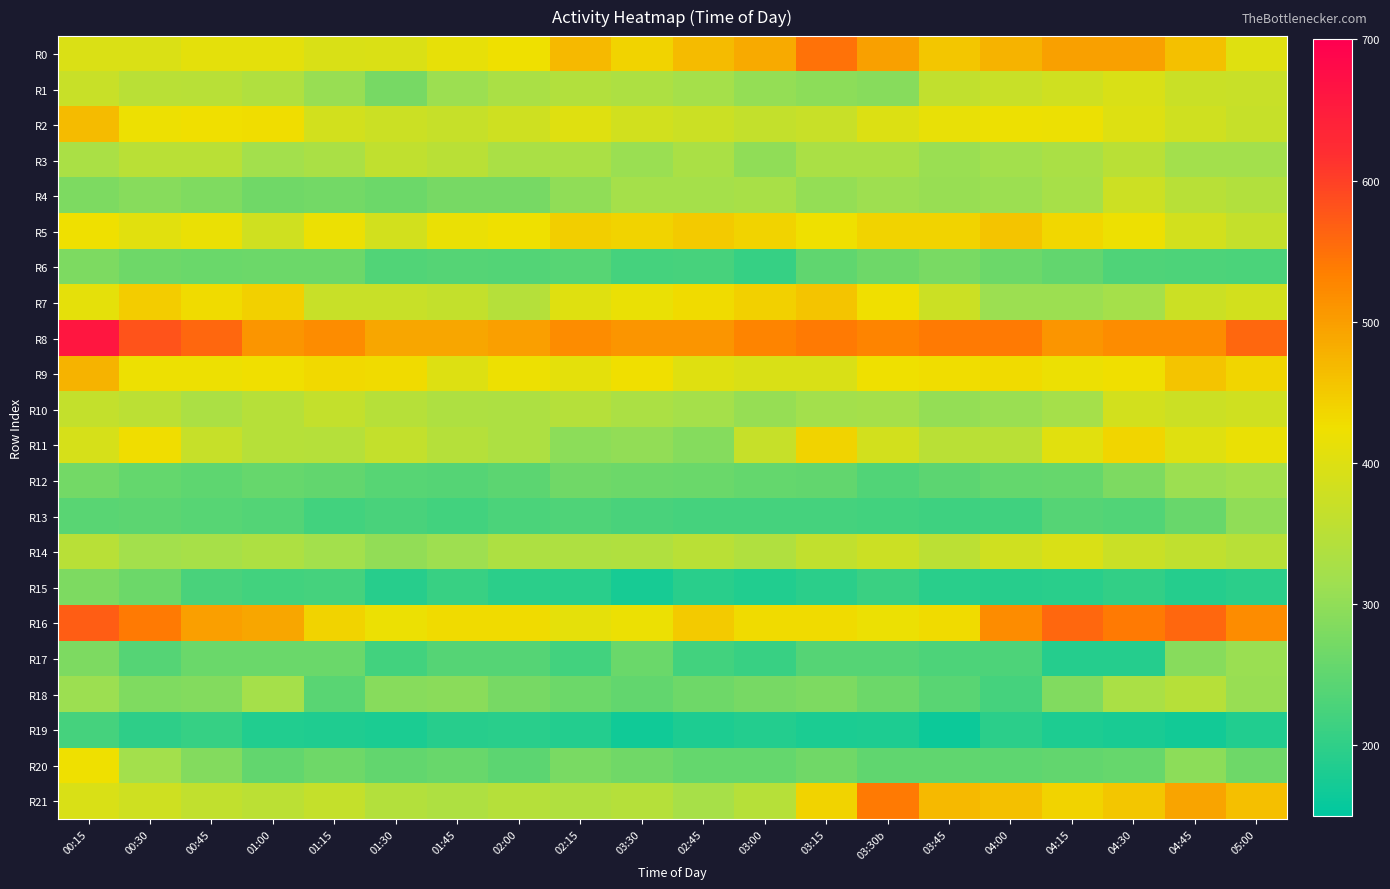

Reading right to left, list all the values displayed in this chart.

R0: 05:00=403	04:45=461	04:30=498	04:15=496	04:00=475	03:45=454	03:30b=496	03:15=549	03:00=487	02:45=467	03:30=439	02:15=469	02:00=423	01:45=414	01:30=397	01:15=393	01:00=409	00:45=409	00:30=395	00:15=396
R1: 05:00=370	04:45=373	04:30=394	04:15=382	04:00=371	03:45=361	03:30b=290	03:15=296	03:00=304	02:45=323	03:30=334	02:15=340	02:00=329	01:45=312	01:30=273	01:15=308	01:00=339	00:45=348	00:30=351	00:15=370
R2: 05:00=367	04:45=381	04:30=401	04:15=419	04:00=421	03:45=416	03:30b=399	03:15=370	03:00=364	02:45=374	03:30=384	02:15=403	02:00=379	01:45=367	01:30=375	01:15=386	01:00=428	00:45=427	00:30=421	00:15=467
R3: 05:00=320	04:45=320	04:30=350	04:15=330	04:00=320	03:45=310	03:30b=330	03:15=330	03:00=300	02:45=330	03:30=310	02:15=330	02:00=330	01:45=350	01:30=360	01:15=330	01:00=320	00:45=350	00:30=350	00:15=330
R4: 05:00=341	04:45=349	04:30=376	04:15=325	04:00=312	03:45=307	03:30b=314	03:15=303	03:00=327	02:45=324	03:30=323	02:15=299	02:00=274	01:45=274	01:30=262	01:15=270	01:00=268	00:45=283	00:30=290	00:15=281
R5: 05:00=366	04:45=385	04:30=421	04:15=434	04:00=456	03:45=440	03:30b=440	03:15=424	03:00=439	02:45=450	03:30=439	02:15=445	02:00=423	01:45=418	01:30=385	01:15=420	01:00=381	00:45=417	00:30=404	00:15=423
R6: 05:00=228	04:45=230	04:30=233	04:15=252	04:00=262	03:45=276	03:30b=266	03:15=250	03:00=208	02:45=225	03:30=223	02:15=241	02:00=236	01:45=239	01:30=234	01:15=262	01:00=263	00:45=260	00:30=264	00:15=280
R7: 05:00=386	04:45=374	04:30=322	04:15=313	04:00=312	03:45=374	03:30b=425	03:15=456	03:00=444	02:45=430	03:30=418	02:15=403	02:00=345	01:45=363	01:30=370	01:15=371	01:00=443	00:45=430	00:30=448	00:15=410
R8: 05:00=560	04:45=520	04:30=520	04:15=510	04:00=540	03:45=540	03:30b=530	03:15=540	03:00=530	02:45=510	03:30=510	02:15=520	02:00=500	01:45=490	01:30=490	01:15=520	01:00=510	00:45=560	00:30=580	00:15=660
R9: 05:00=436	04:45=457	04:30=426	04:15=420	04:00=431	03:45=429	03:30b=423	03:15=394	03:00=394	02:45=403	03:30=426	02:15=409	02:00=421	01:45=401	01:30=431	01:15=432	01:00=426	00:45=421	00:30=421	00:15=475
R10: 05:00=381	04:45=375	04:30=385	04:15=324	04:00=311	03:45=304	03:30b=324	03:15=321	03:00=306	02:45=324	03:30=332	02:15=345	02:00=334	01:45=336	01:30=347	01:15=364	01:00=347	00:45=332	00:30=352	00:15=363
R11: 05:00=418	04:45=402	04:30=436	04:15=404	04:00=351	03:45=351	03:30b=385	03:15=438	03:00=368	02:45=289	03:30=302	02:15=296	02:00=333	01:45=345	01:30=364	01:15=344	01:00=347	00:45=369	00:30=428	00:15=389
R12: 05:00=320	04:45=312	04:30=281	04:15=256	04:00=254	03:45=246	03:30b=234	03:15=251	03:00=254	02:45=261	03:30=263	02:15=267	02:00=245	01:45=239	01:30=241	01:15=253	01:00=257	00:45=248	00:30=255	00:15=270
R13: 05:00=300	04:45=259	04:30=234	04:15=239	04:00=217	03:45=216	03:30b=220	03:15=223	03:00=222	02:45=221	03:30=227	02:15=233	02:00=228	01:45=219	01:30=226	01:15=219	01:00=238	00:45=241	00:30=246	00:15=243
R14: 05:00=348	04:45=359	04:30=372	04:15=393	04:00=380	03:45=353	03:30b=375	03:15=361	03:00=339	02:45=351	03:30=338	02:15=336	02:00=334	01:45=315	01:30=302	01:15=321	01:00=333	00:45=325	00:30=320	00:15=349
R15: 05:00=196	04:45=189	04:30=202	04:15=195	04:00=191	03:45=193	03:30b=212	03:15=196	03:00=186	02:45=195	03:30=174	02:15=193	02:00=197	01:45=209	01:30=192	01:15=222	01:00=219	00:45=227	00:30=263	00:15=279
R16: 05:00=520	04:45=560	04:30=540	04:15=560	04:00=520	03:45=430	03:30b=420	03:15=430	03:00=430	02:45=450	03:30=420	02:15=410	02:00=430	01:45=430	01:30=420	01:15=440	01:00=490	00:45=500	00:30=540	00:15=570
R17: 05:00=310	04:45=290	04:30=190	04:15=190	04:00=230	03:45=230	03:30b=240	03:15=240	03:00=210	02:45=220	03:30=260	02:15=220	02:00=240	01:45=240	01:30=220	01:15=260	01:00=260	00:45=260	00:30=240	00:15=280
R18: 05:00=308	04:45=347	04:30=329	04:15=284	04:00=222	03:45=243	03:30b=263	03:15=280	03:00=273	02:45=266	03:30=251	02:15=263	02:00=274	01:45=293	01:30=290	01:15=244	01:00=322	00:45=286	00:30=283	00:15=312
R19: 05:00=186	04:45=171	04:30=177	04:15=181	04:00=197	03:45=164	03:30b=181	03:15=180	03:00=188	02:45=181	03:30=168	02:15=188	02:00=193	01:45=191	01:30=178	01:15=183	01:00=186	00:45=208	00:30=199	00:15=221
R20: 05:00=265	04:45=295	04:30=257	04:15=252	04:00=247	03:45=250	03:30b=249	03:15=268	03:00=255	02:45=254	03:30=268	02:15=276	02:00=246	01:45=258	01:30=251	01:15=265	01:00=252	00:45=287	00:30=320	00:15=423
R21: 05:00=463	04:45=492	04:30=455	04:15=438	04:00=461	03:45=470	03:30b=540	03:15=440	03:00=347	02:45=326	03:30=345	02:15=338	02:00=345	01:45=336	01:30=343	01:15=366	01:00=352	00:45=361	00:30=378	00:15=394